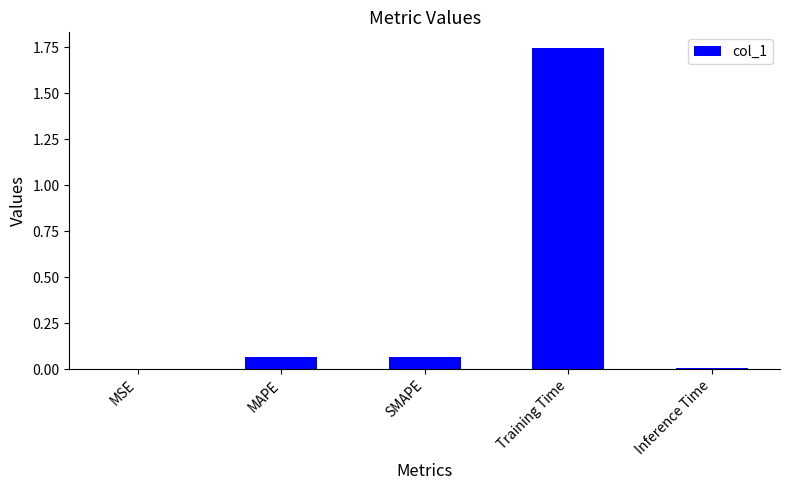

The chart shows a value of 0.0 at Inference Time. True or false?

True